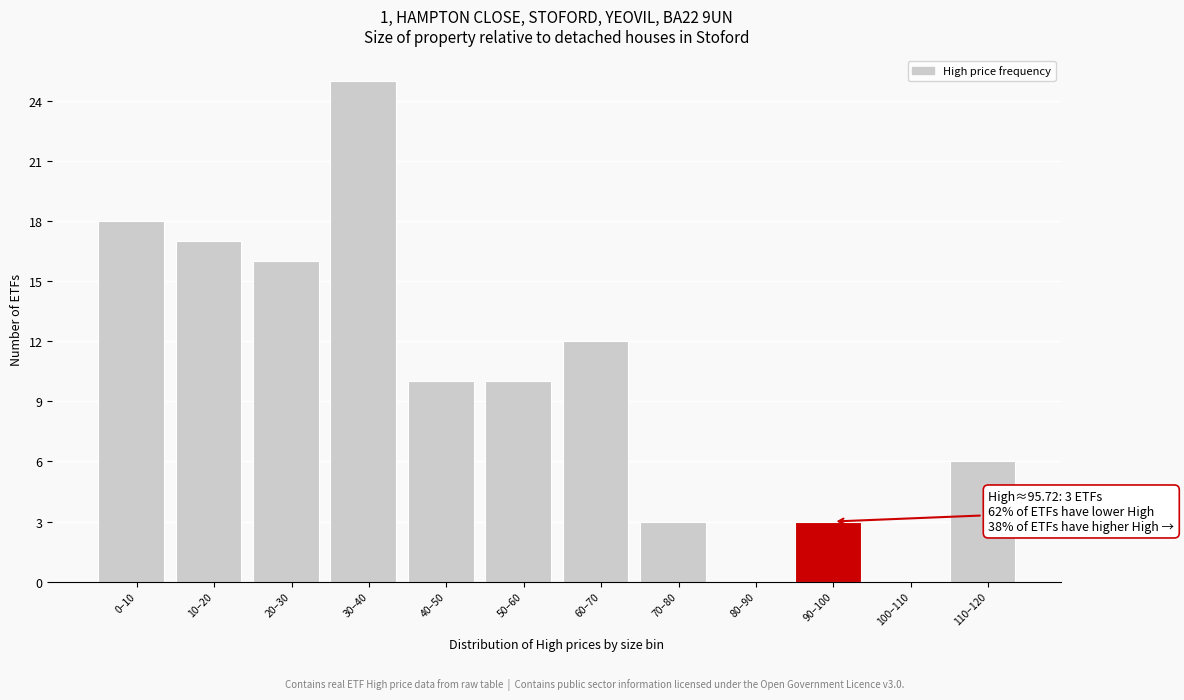

Reading left to right, extract all data points from this chart.

0–10=18	10–20=17	20–30=16	30–40=25	40–50=10	50–60=10	60–70=12	70–80=3	80–90=0	90–100=3	100–110=0	110–120=6